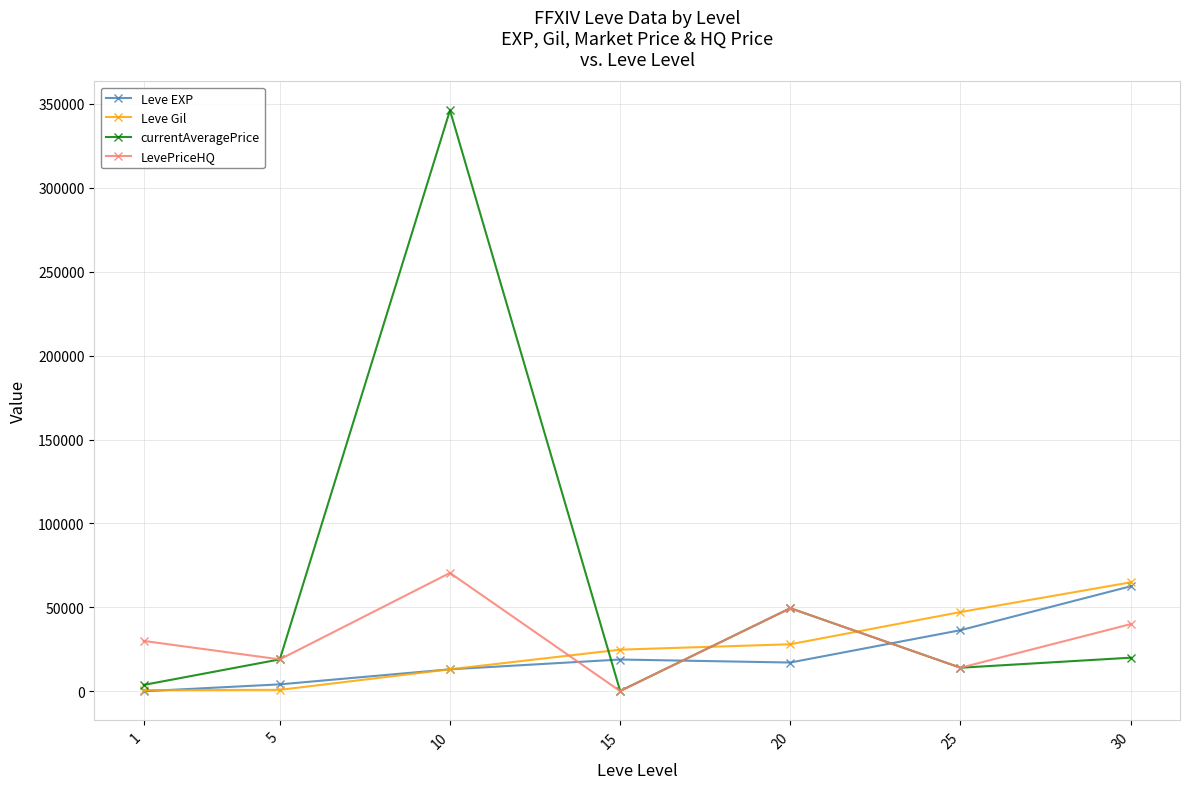

Which series has the widest spread of values?

currentAveragePrice